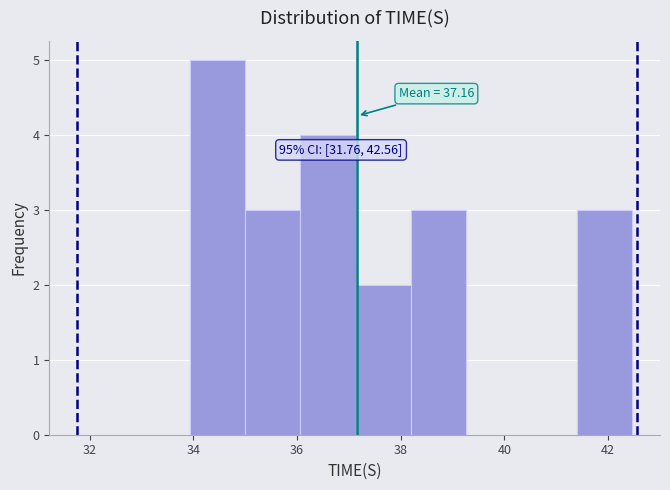

Over which range of the x-axis is the bar tallest?

34.0 to 35.0